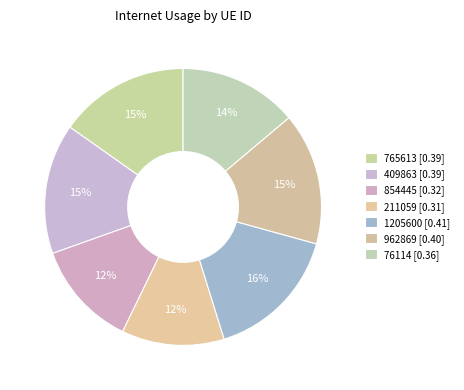

What percentage is the 962869 slice, to the nearest percent?

15%